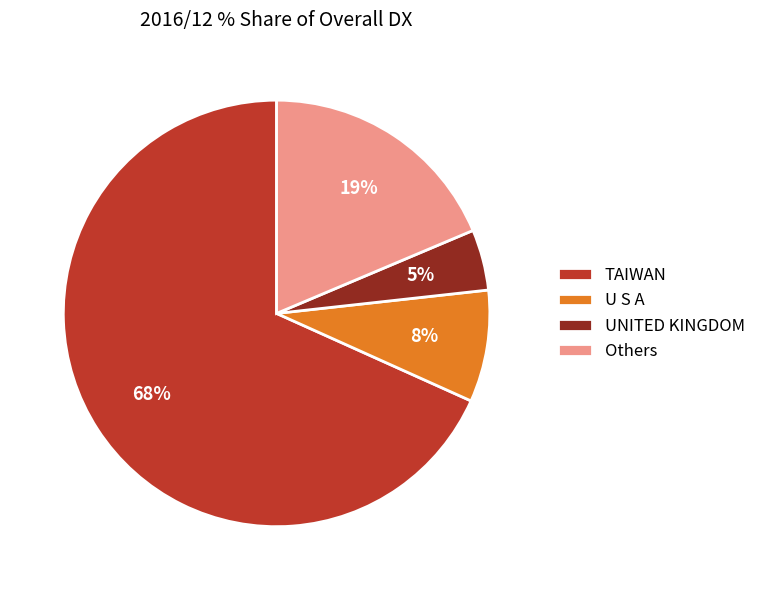

To the nearest percent, what portion does TAIWAN represent?

68%